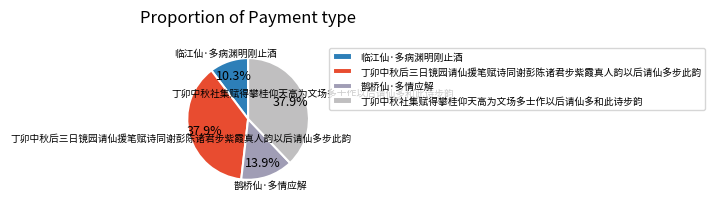

Is it true that 临江仙·多病渊明刚止酒 is 10% of the pie?

True